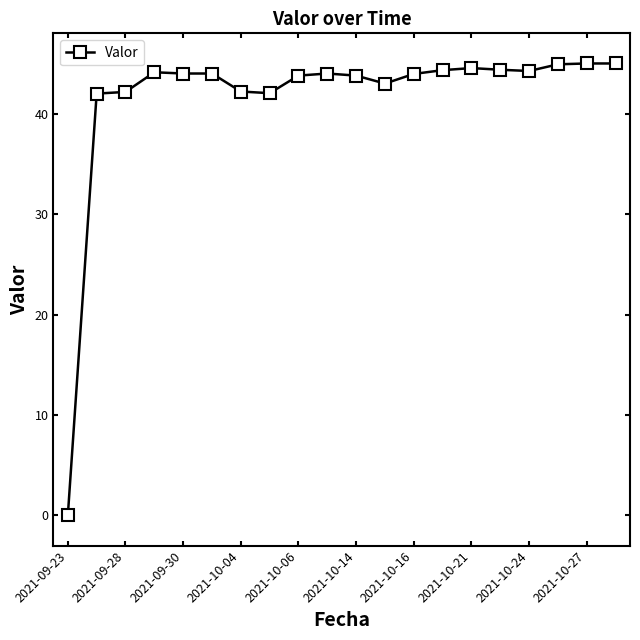

True or false: there are more than 0 points higher than both neighbors.

True